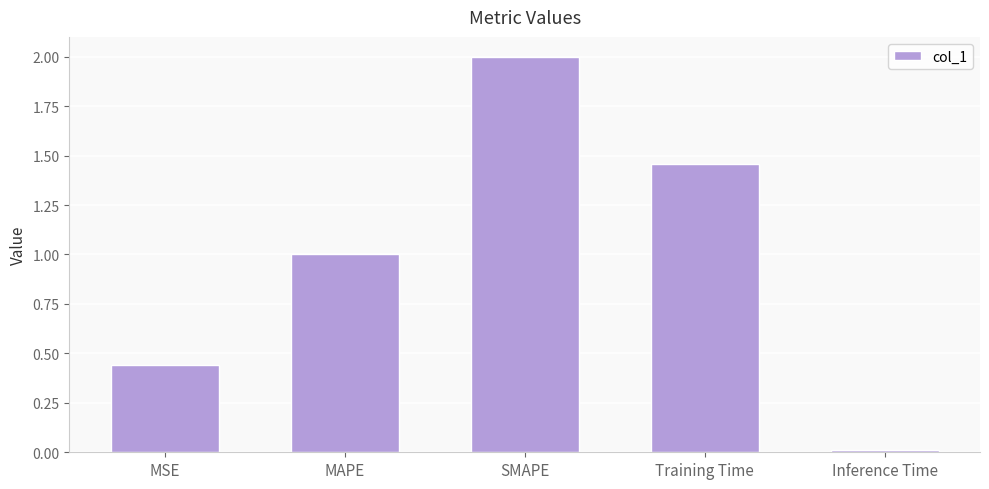

The value at SMAPE is 2.6. True or false?

False